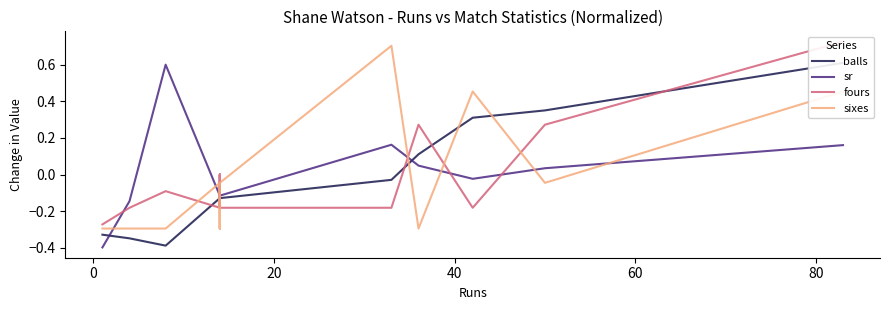

How many intersections are there between sixes and fours?

8